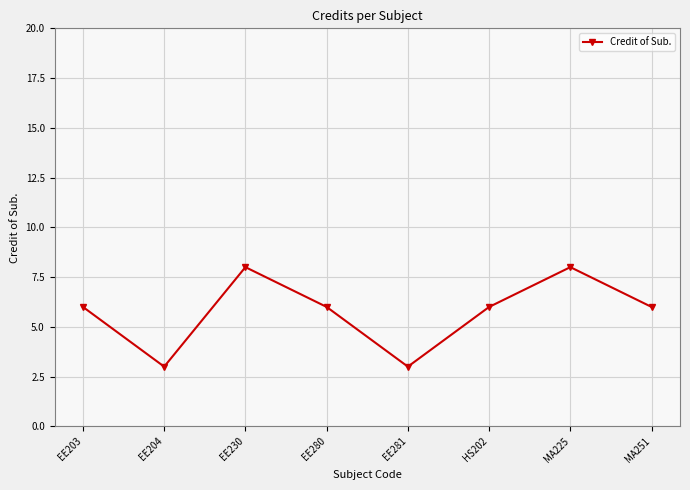

How many distinct data groups are displayed?

1